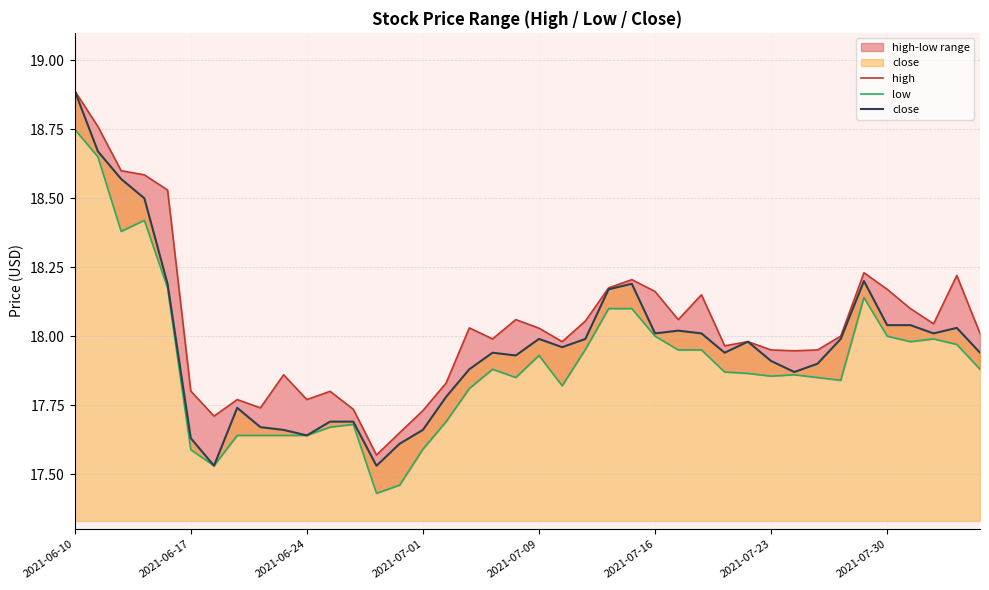

At which category does the chart reach its minimum across all series?

13